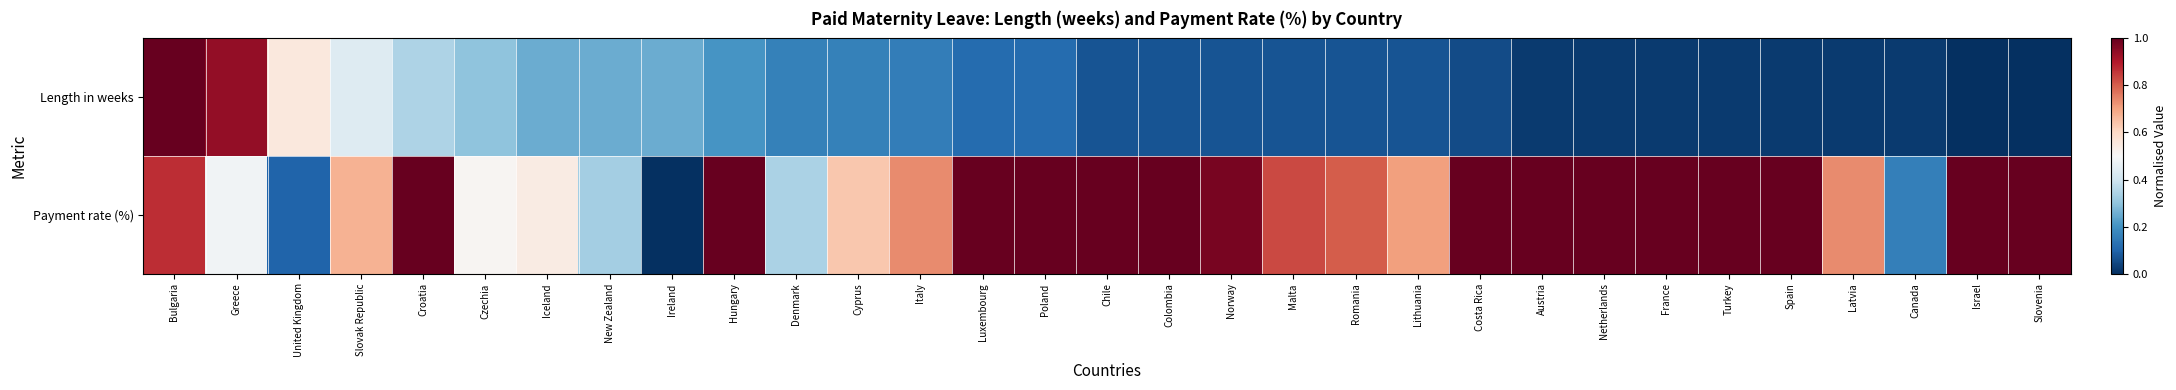

How many series are shown in this chart?

2